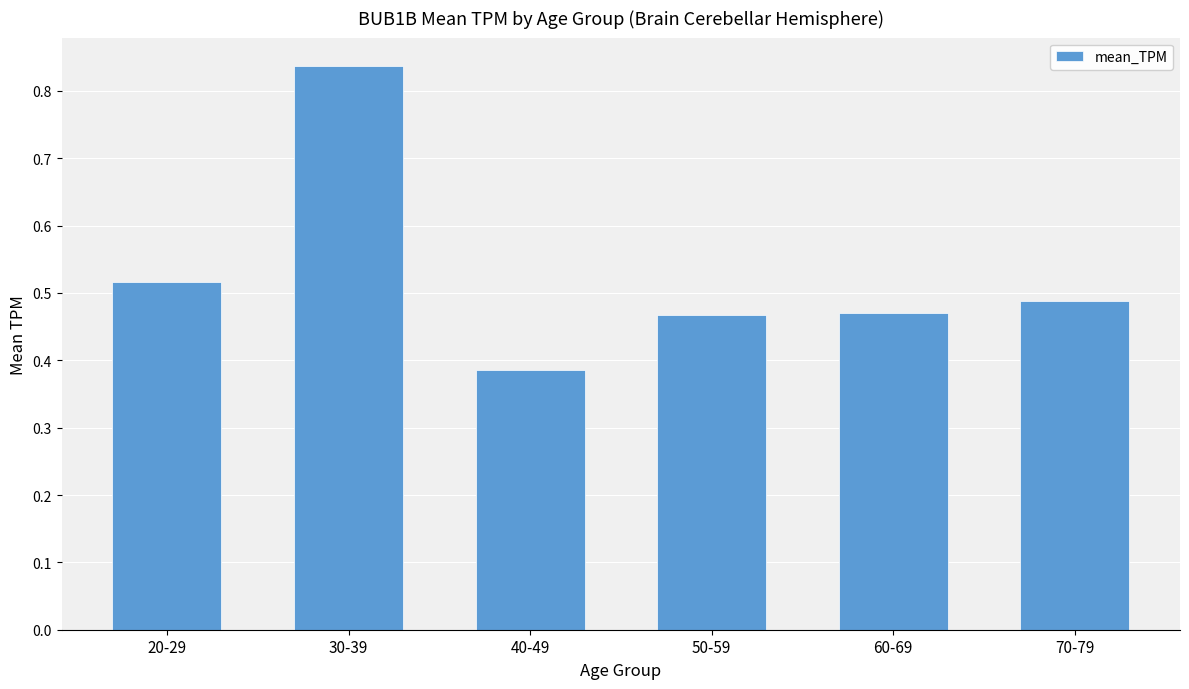

Does the chart contain any negative values?

No